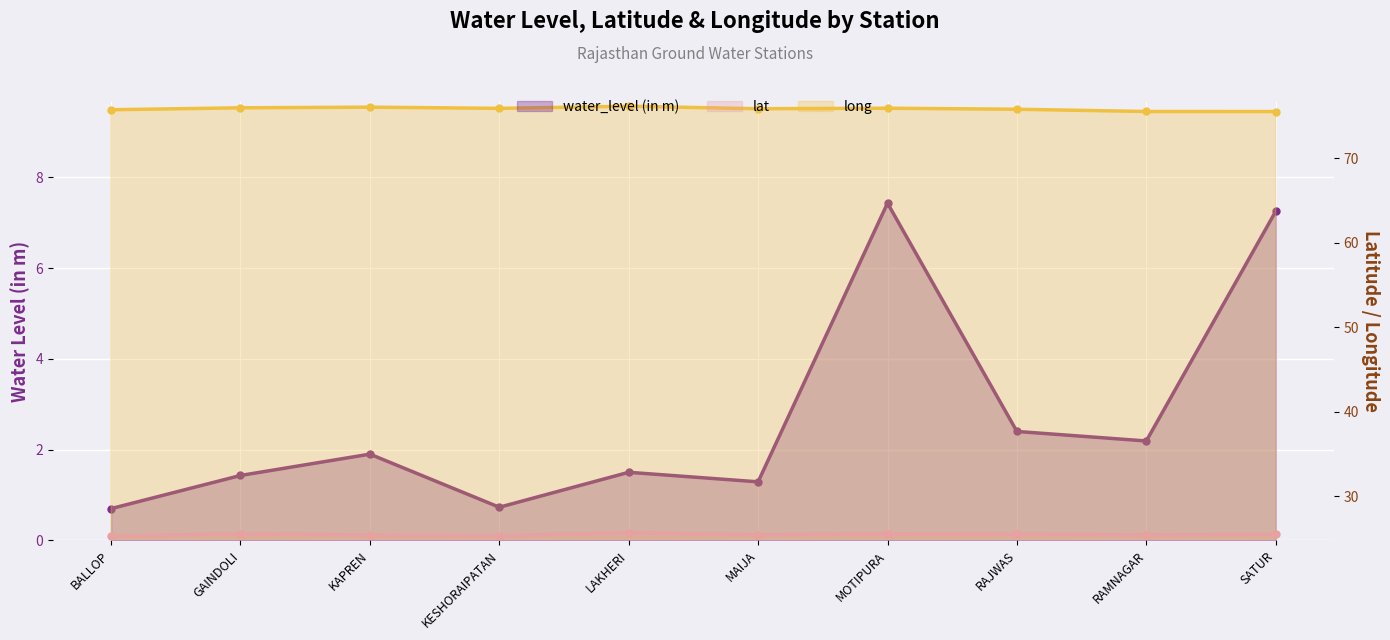

At which label does lat reach its peak?

LAKHERI